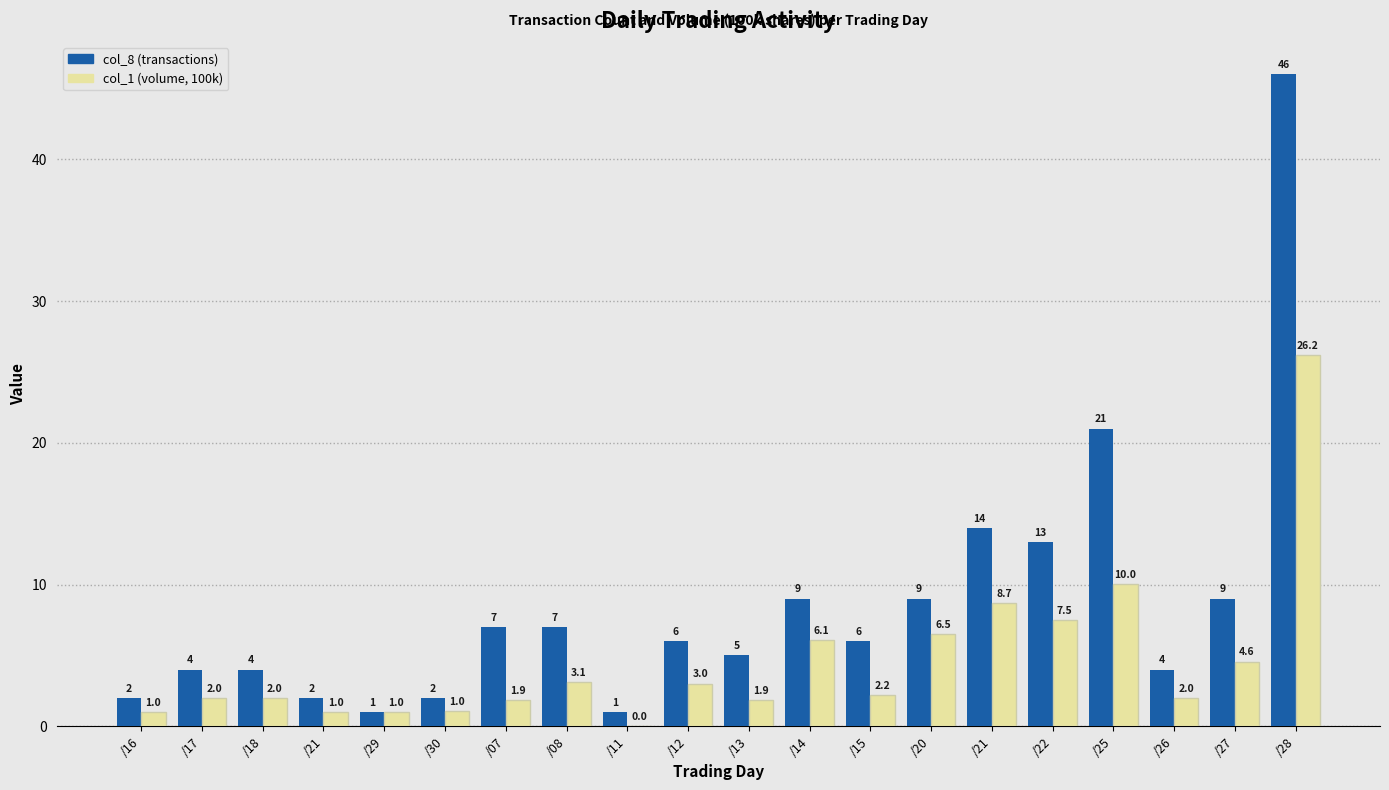

Reading left to right, what are all the values shown in this chart?

col_8 (transactions): /16=2.0	/17=4.0	/18=4.0	/21=2.0	/29=1.0	/30=2.0	/07=7.0	/08=7.0	/11=1.0	/12=6.0	/13=5.0	/14=9.0	/15=6.0	/20=9.0	/21=14.0	/22=13.0	/25=21.0	/26=4.0	/27=9.0	/28=46.0
col_1 (volume, 100k): /16=1.0	/17=2.0	/18=2.0	/21=1.0	/29=1.0	/30=1.0	/07=1.9	/08=3.1	/11=0.0	/12=3.0	/13=1.9	/14=6.1	/15=2.2	/20=6.5	/21=8.7	/22=7.5	/25=10.0	/26=2.0	/27=4.6	/28=26.2